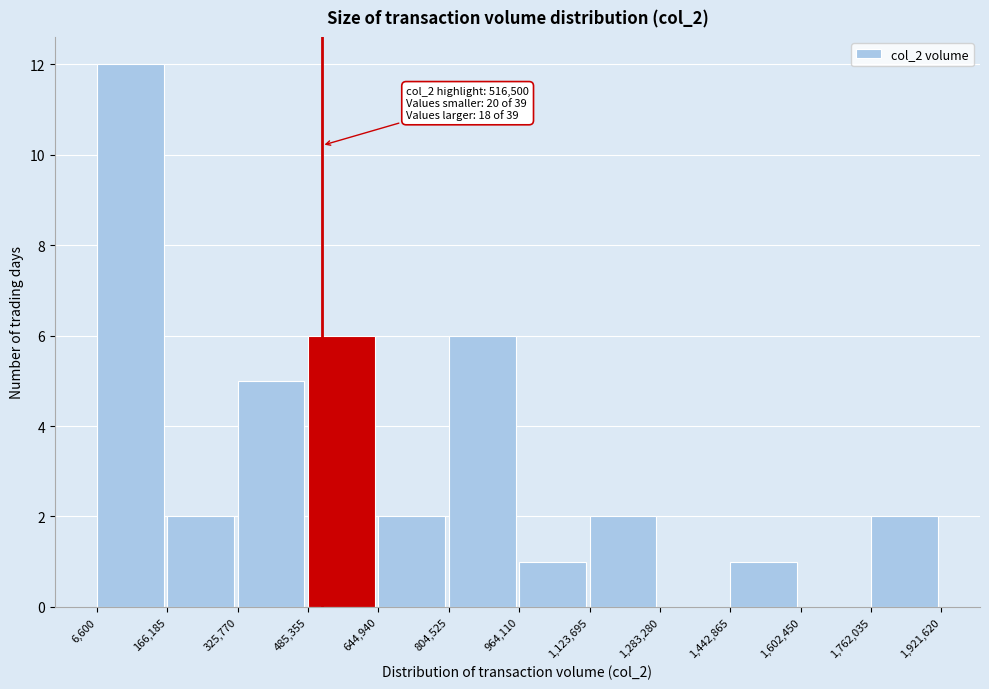

Over which range of the x-axis is the bar tallest?

6,600 to 166,185